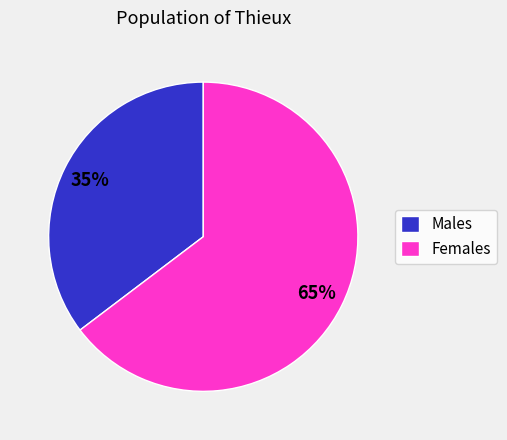

To the nearest percent, what is the combined percentage of Males and Females?

100%